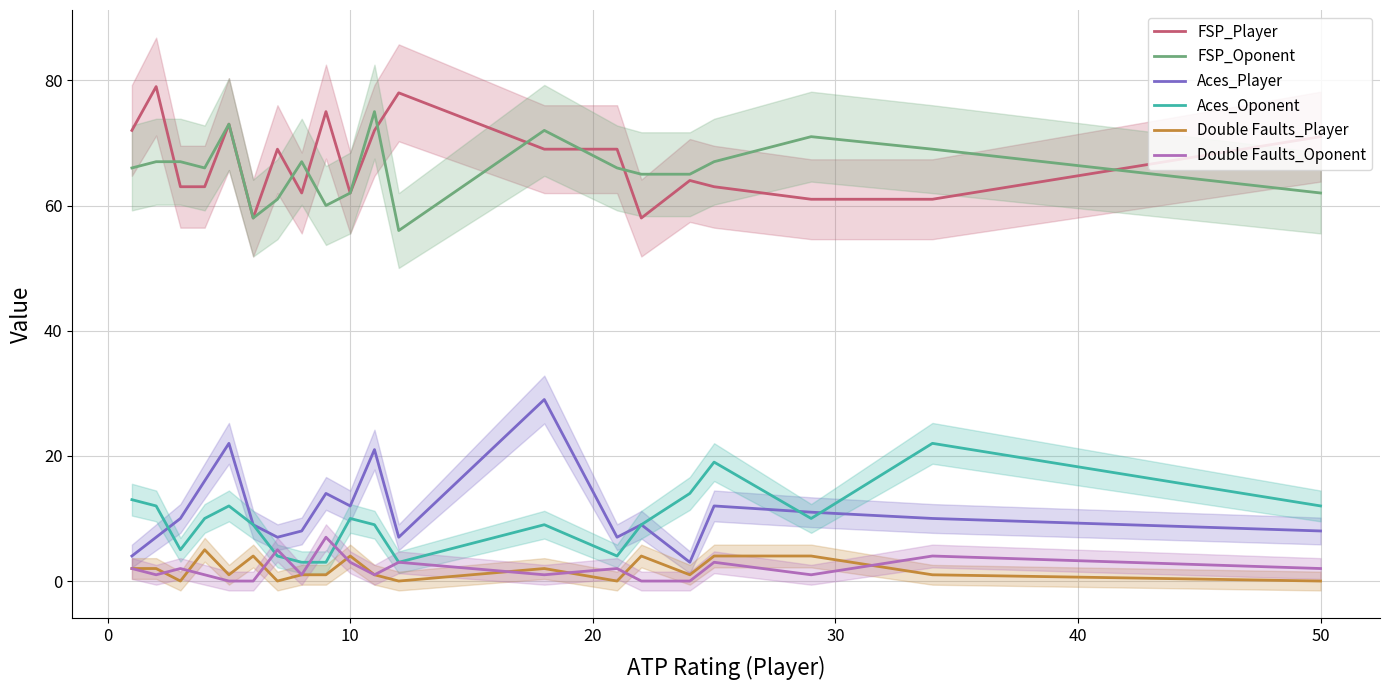

True or false: FSP_Oponent and Aces_Player cross at least once.

False